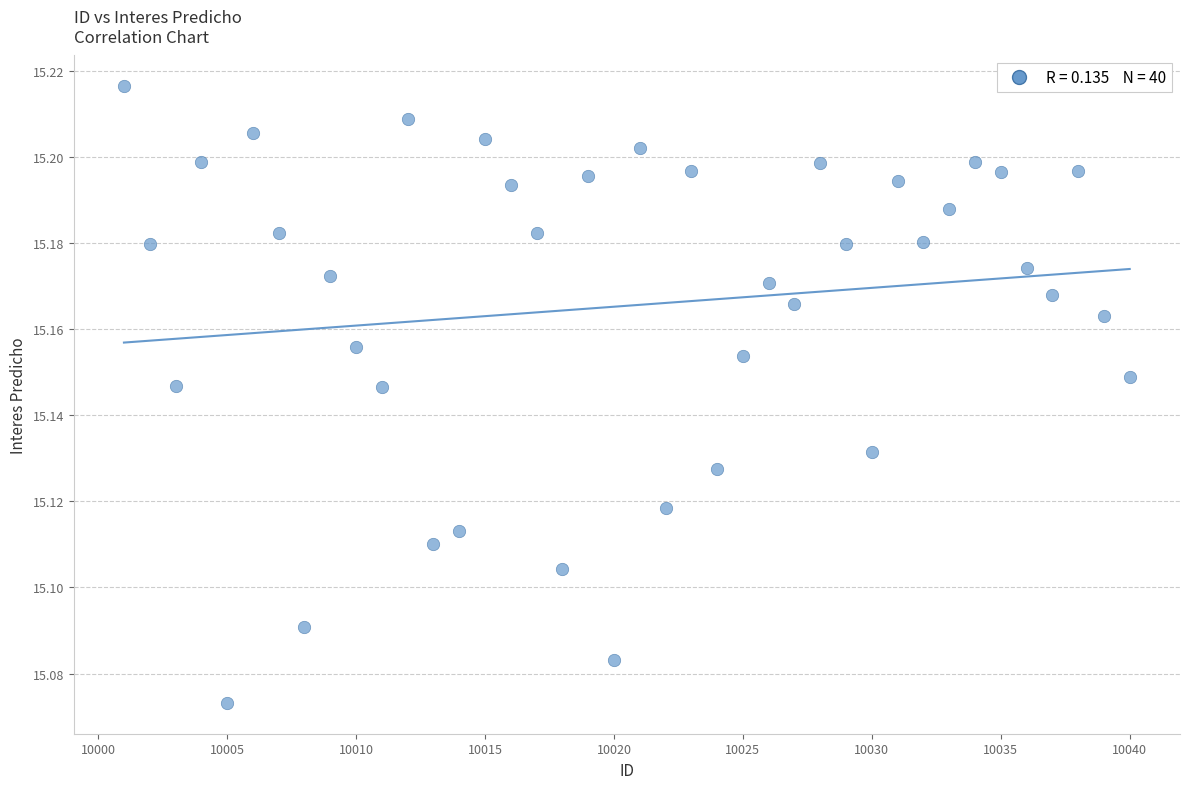

What is the range of X values (max minus min)?

39.0